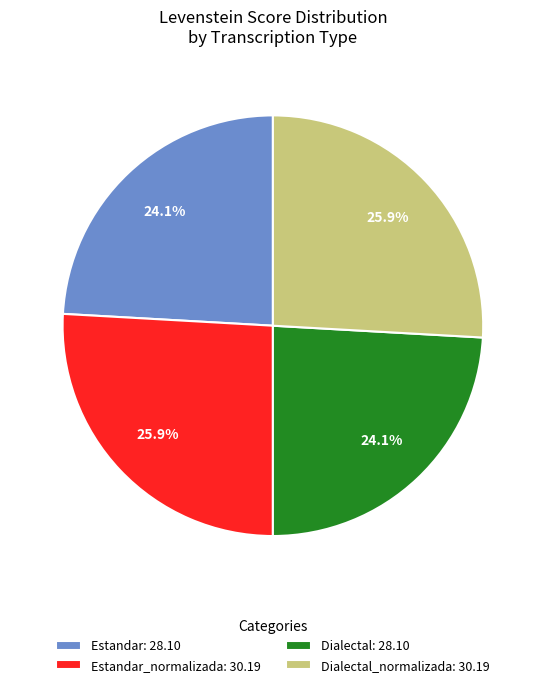

Is there a majority slice in this chart?

No